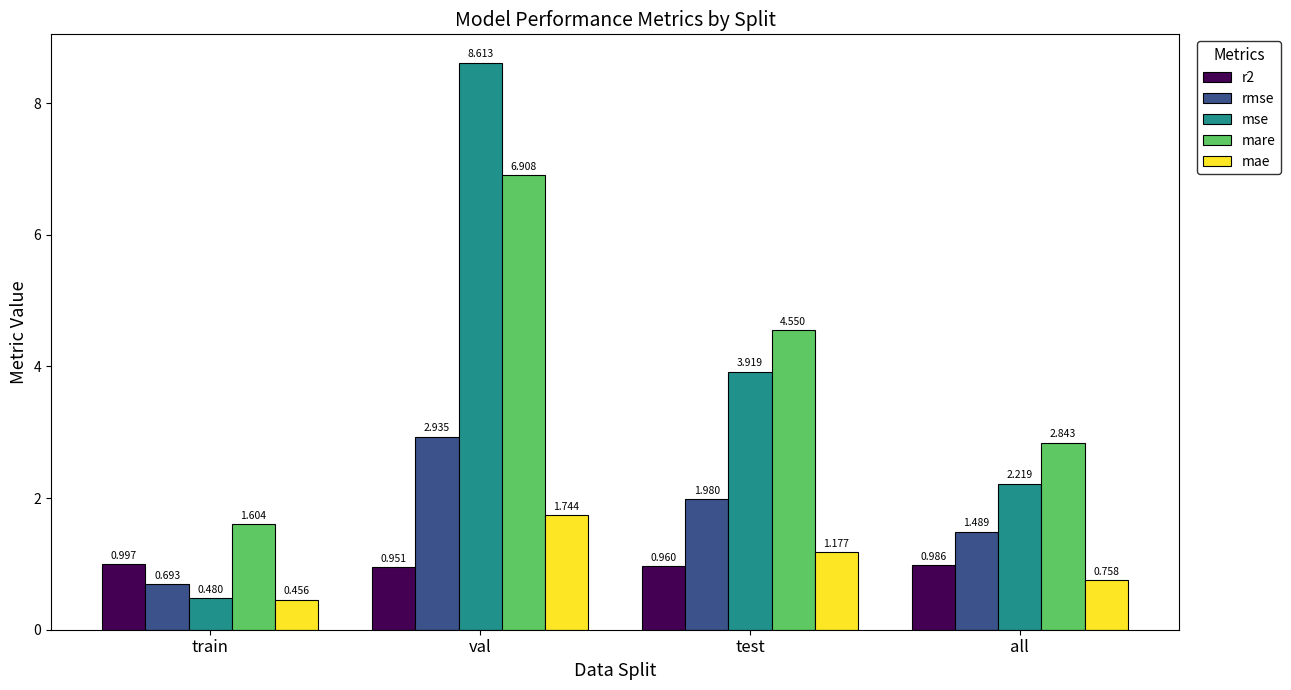

What is the difference between the maximum and minimum values in the mare series?

5.3